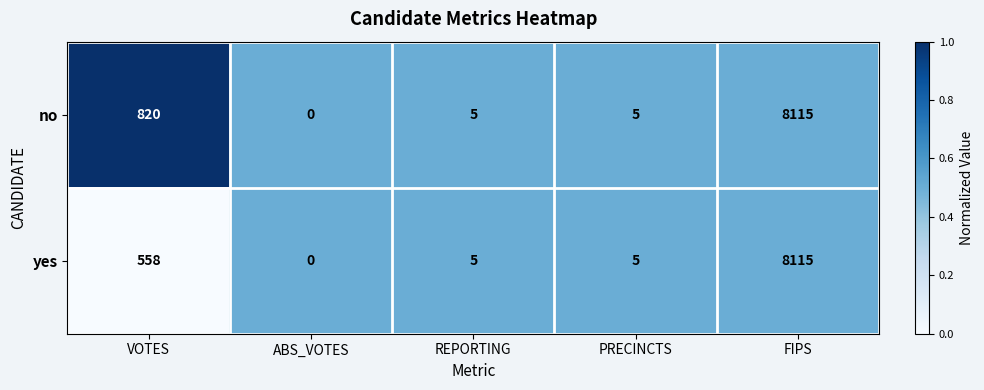

List the series in order of their overall mean, highest first.

no, yes